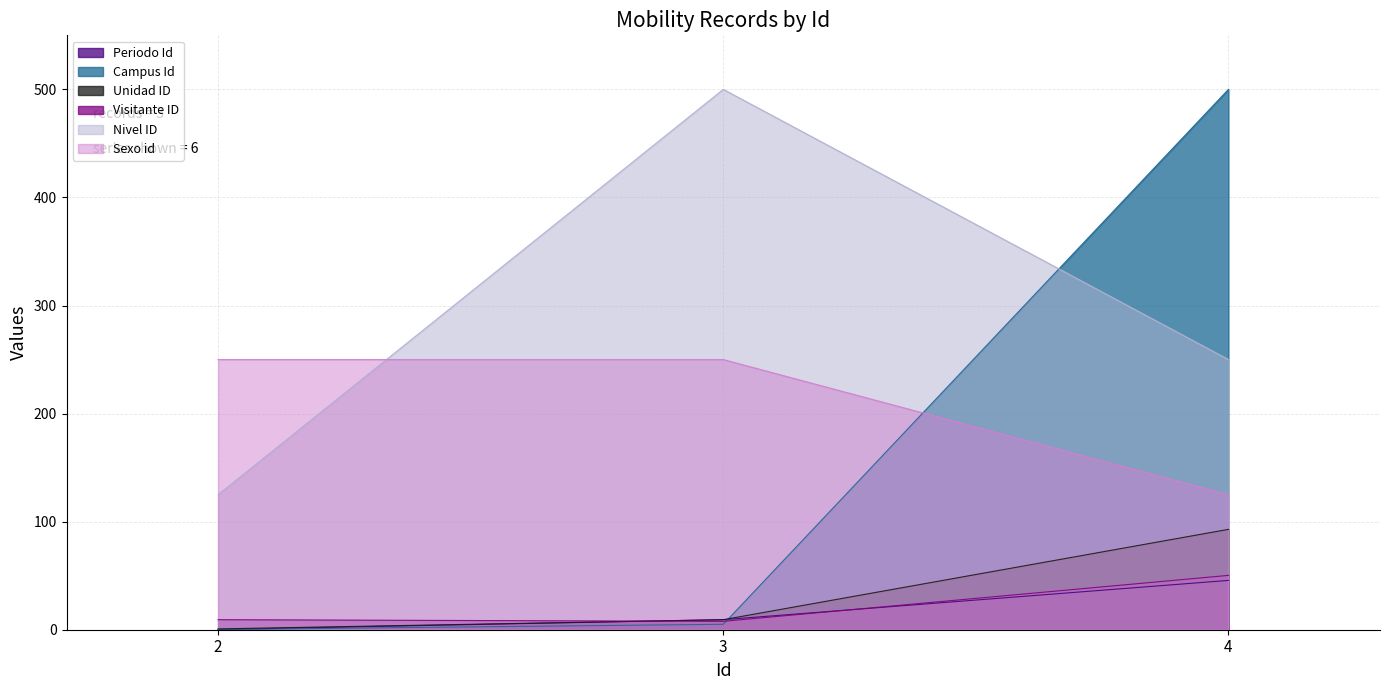

What is the total value across all series at 4?

1063.8